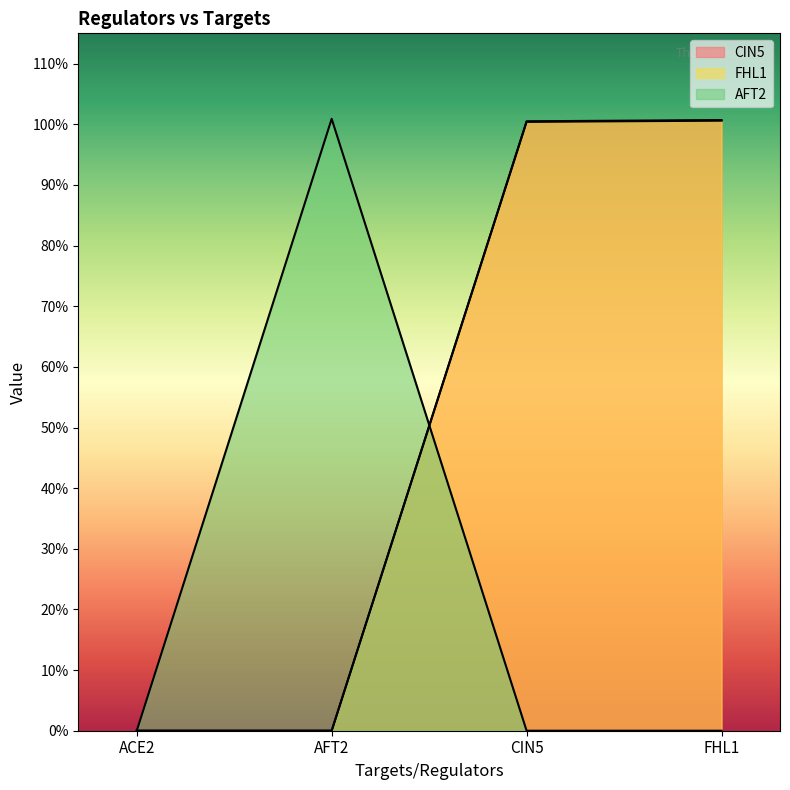

True or false: FHL1 has a value of 0.4 at CIN5.

False